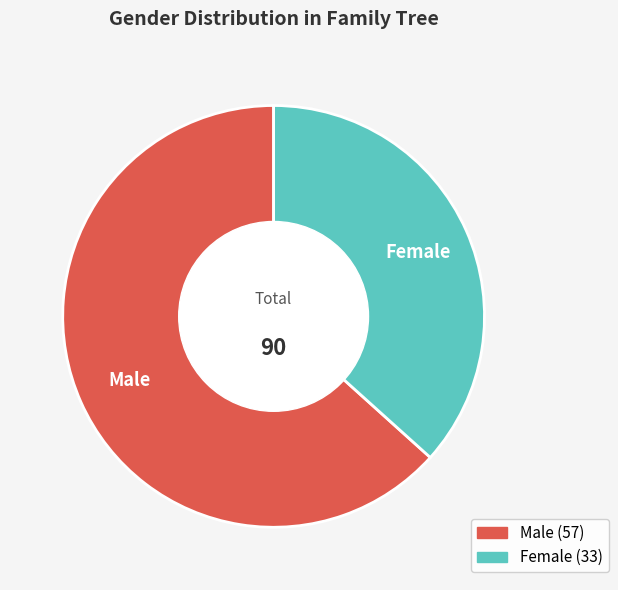

How many segments does this pie chart have?

2